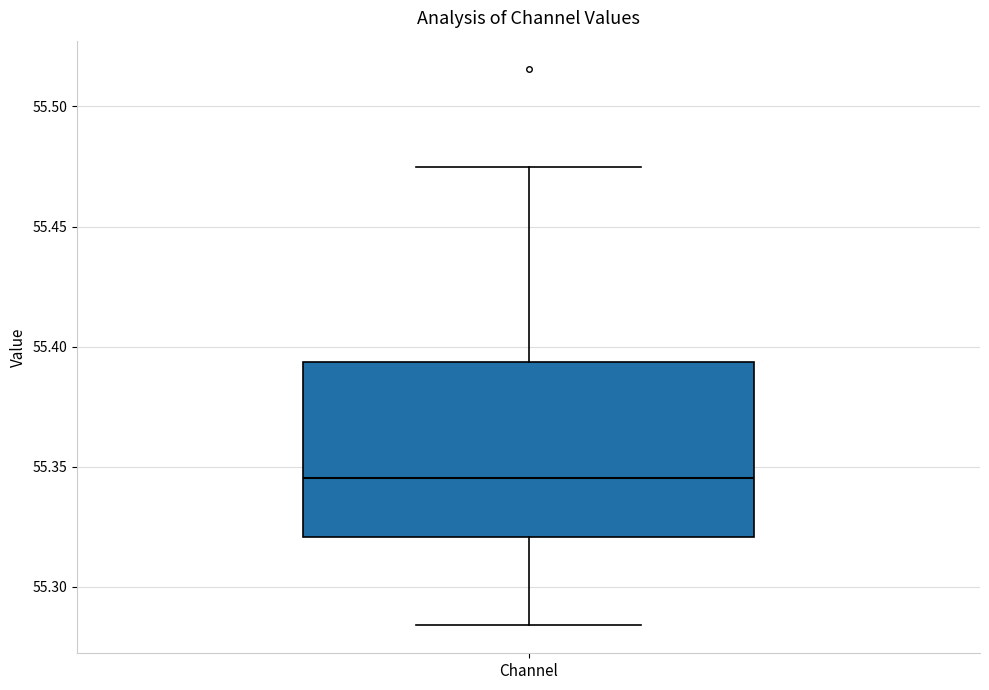

Transcribe this box plot: give where the median line is, the range the box spans, and where the two whiskers end, as read against the y-axis. The values are not printed on the chart, so give them approximately, as read against the axis.

median 55.345, box 55.320 to 55.395, whiskers 55.285 to 55.475